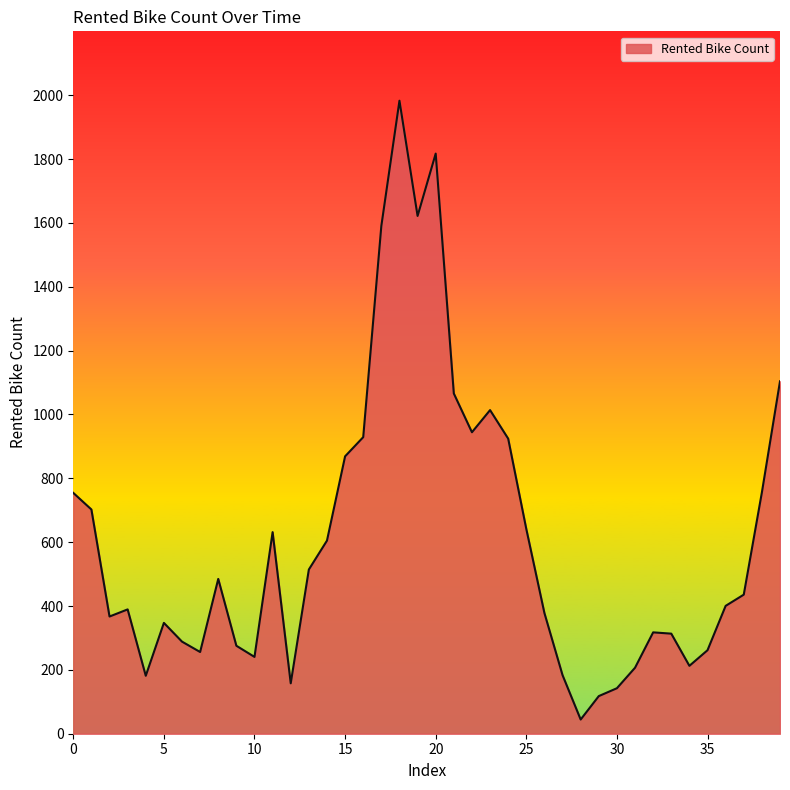

What is the difference between the maximum and minimum values?

1938.2